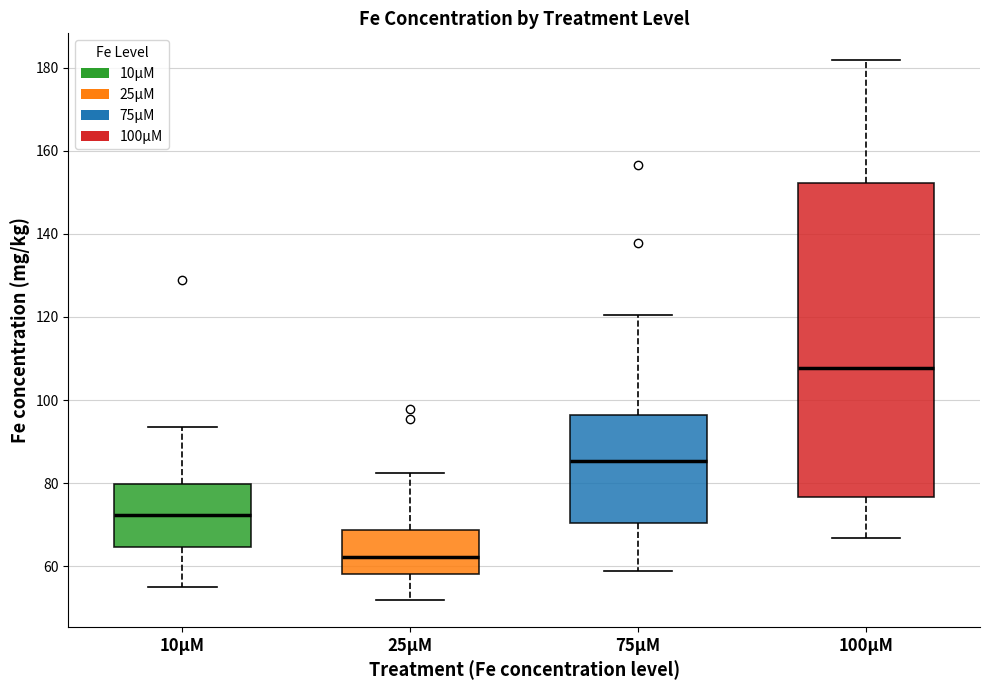

Where does the median line of the box for 10µM sit on the y-axis? The values are not printed on the chart, so give them approximately, as read against the axis.

72